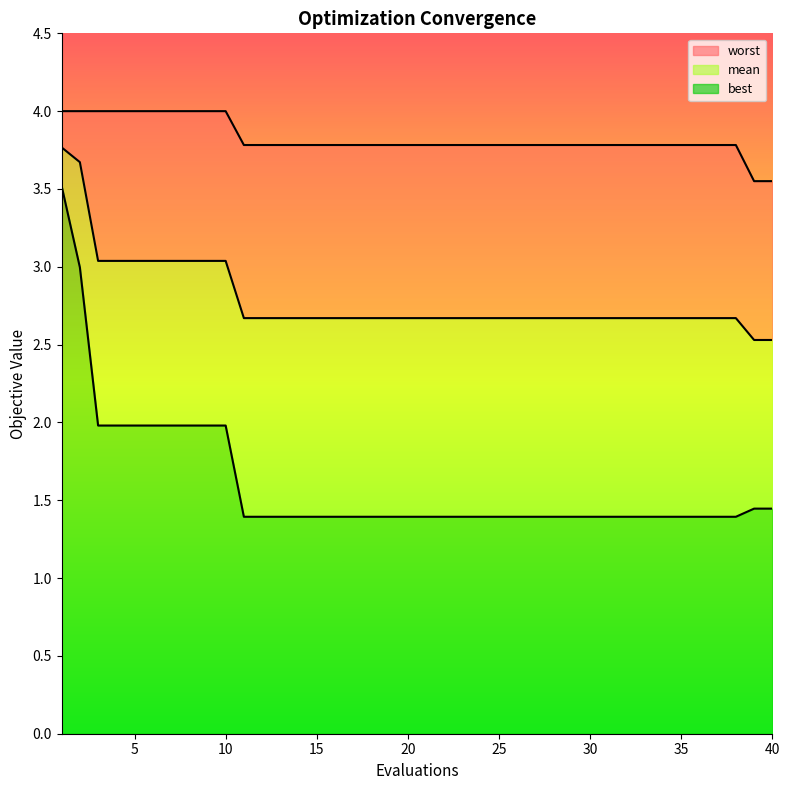

The worst series shows 6.8 at 37. True or false?

False